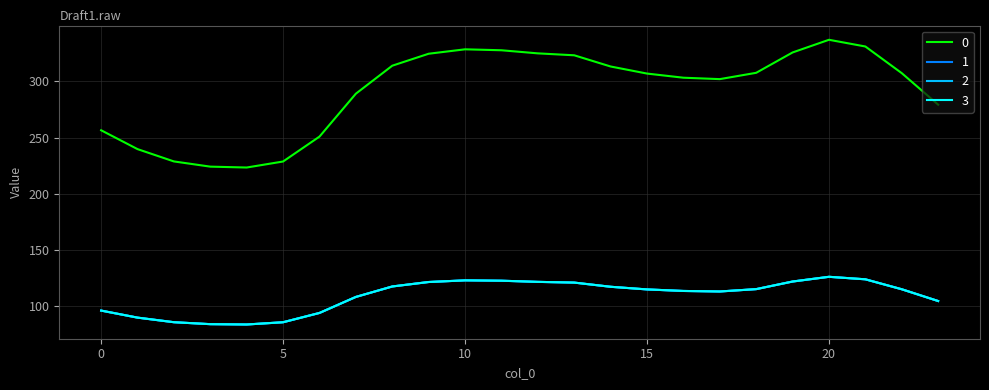

Where is the first local maximum for 1?

10